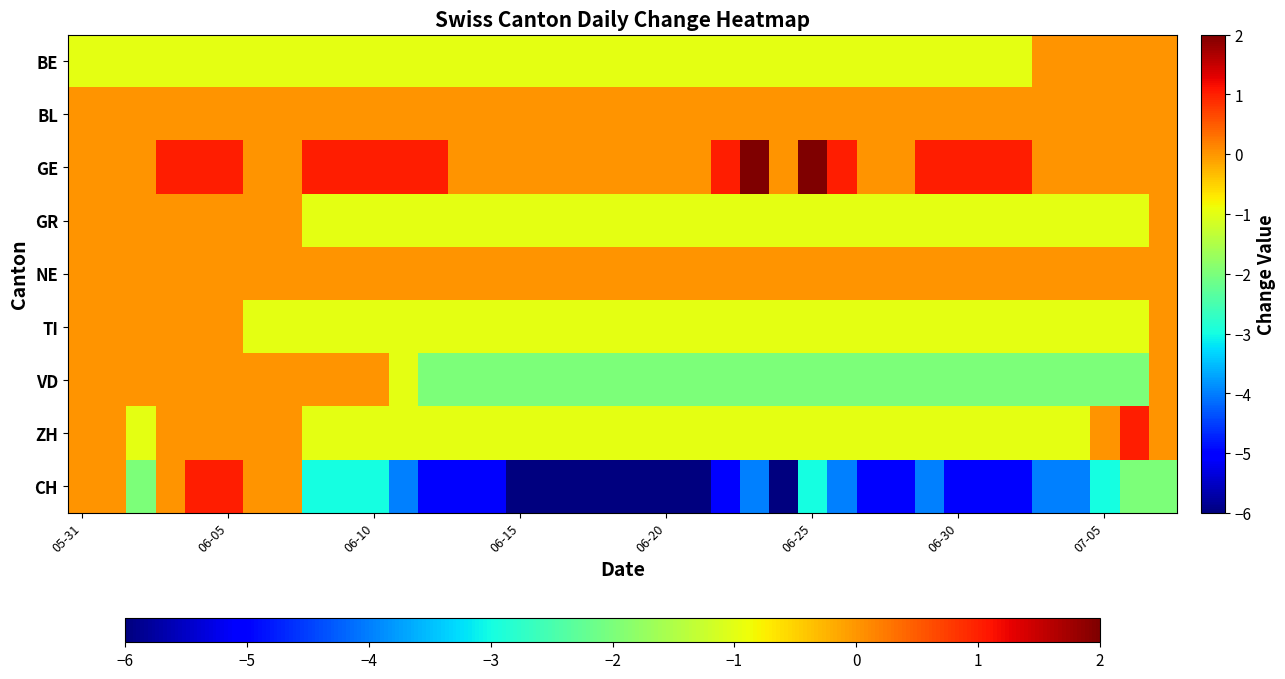

Reading right to left, what are all the values shown in this chart?

BE: 0	0	0	0	0	-1	-1	-1	-1	-1	-1	-1	-1	-1	-1	-1	-1	-1	-1	-1	-1	-1	-1	-1	-1	-1	-1	-1	-1	-1	-1	-1	-1	-1	-1	-1	-1	-1
BL: 0	0	0	0	0	0	0	0	0	0	0	0	0	0	0	0	0	0	0	0	0	0	0	0	0	0	0	0	0	0	0	0	0	0	0	0	0	0
GE: 0	0	0	0	0	1	1	1	1	0	0	1	2	0	2	1	0	0	0	0	0	0	0	0	0	1	1	1	1	1	0	0	1	1	1	0	0	0
GR: 0	-1	-1	-1	-1	-1	-1	-1	-1	-1	-1	-1	-1	-1	-1	-1	-1	-1	-1	-1	-1	-1	-1	-1	-1	-1	-1	-1	-1	-1	0	0	0	0	0	0	0	0
NE: 0	0	0	0	0	0	0	0	0	0	0	0	0	0	0	0	0	0	0	0	0	0	0	0	0	0	0	0	0	0	0	0	0	0	0	0	0	0
TI: 0	-1	-1	-1	-1	-1	-1	-1	-1	-1	-1	-1	-1	-1	-1	-1	-1	-1	-1	-1	-1	-1	-1	-1	-1	-1	-1	-1	-1	-1	-1	-1	0	0	0	0	0	0
VD: 0	-2	-2	-2	-2	-2	-2	-2	-2	-2	-2	-2	-2	-2	-2	-2	-2	-2	-2	-2	-2	-2	-2	-2	-2	-2	-1	0	0	0	0	0	0	0	0	0	0	0
ZH: 0	1	0	-1	-1	-1	-1	-1	-1	-1	-1	-1	-1	-1	-1	-1	-1	-1	-1	-1	-1	-1	-1	-1	-1	-1	-1	-1	-1	-1	0	0	0	0	0	-1	0	0
CH: -2	-2	-3	-4	-4	-5	-5	-5	-4	-5	-5	-4	-3	-6	-4	-5	-6	-6	-6	-6	-6	-6	-6	-5	-5	-5	-4	-3	-3	-3	0	0	1	1	0	-2	0	0